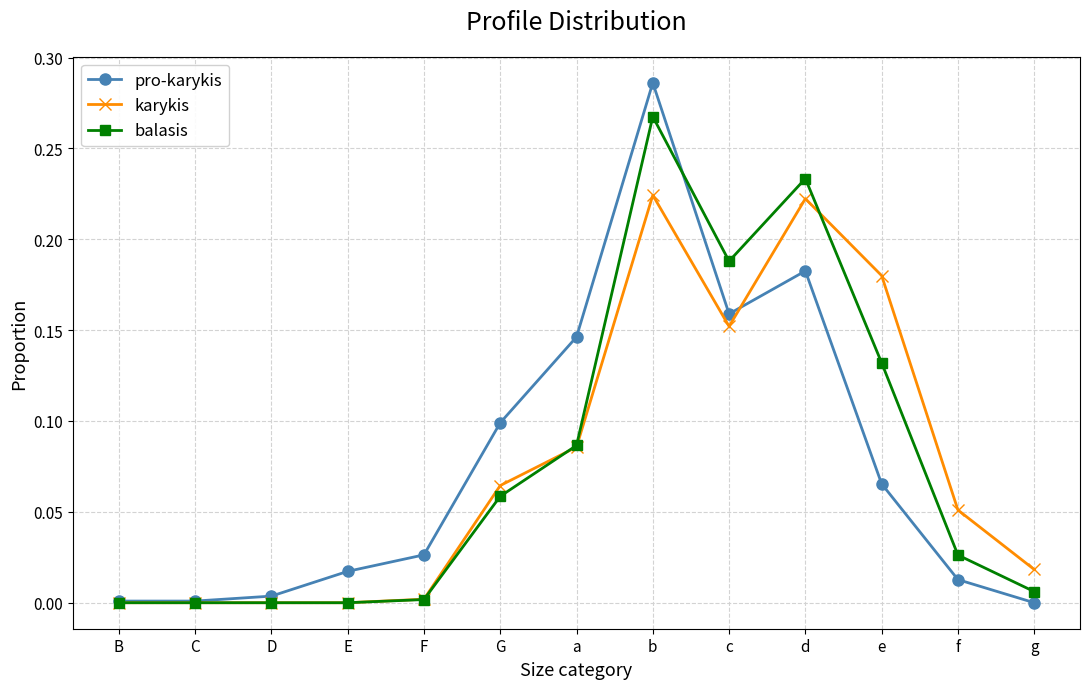

Which label corresponds to the largest value in the chart?

b